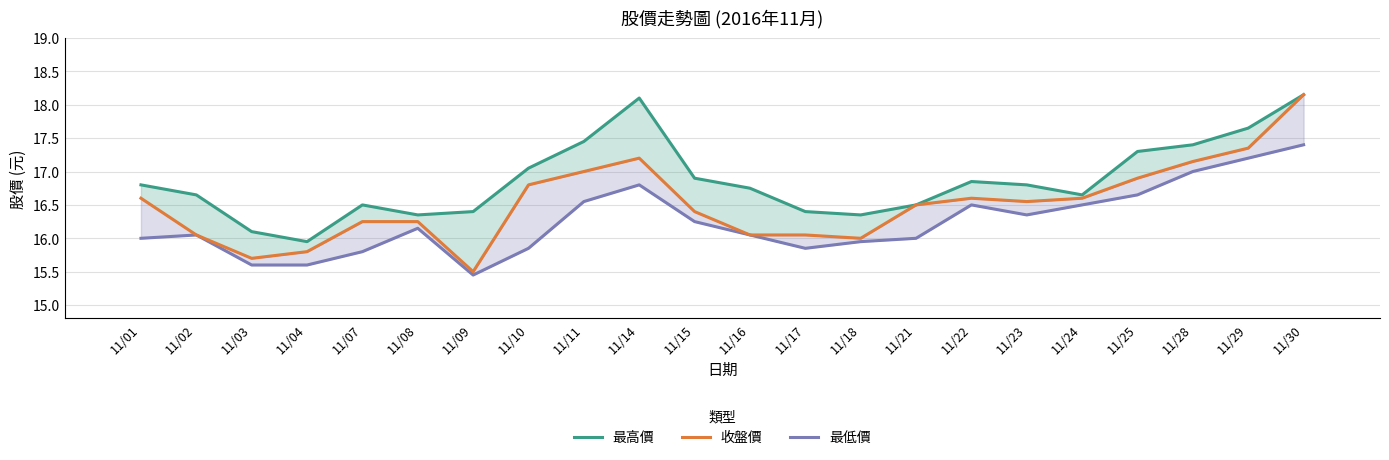

How many data points does each series have?

22